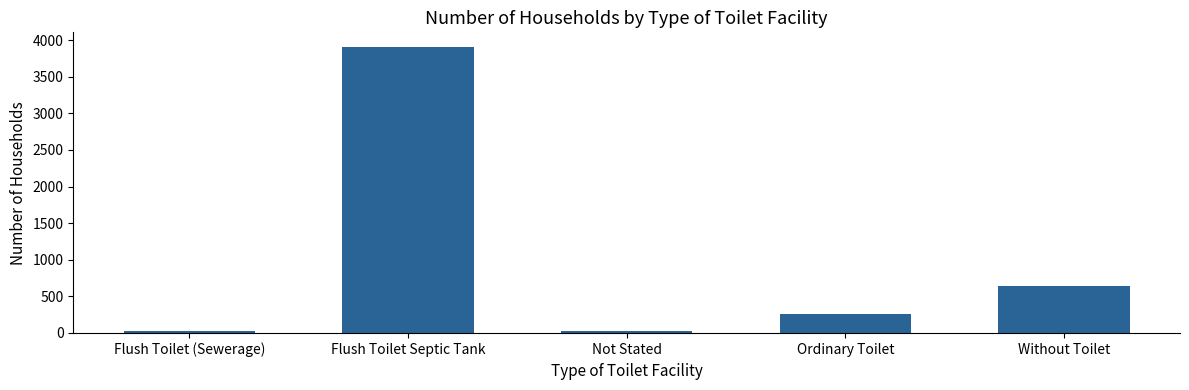

What is the greatest value displayed?

3910